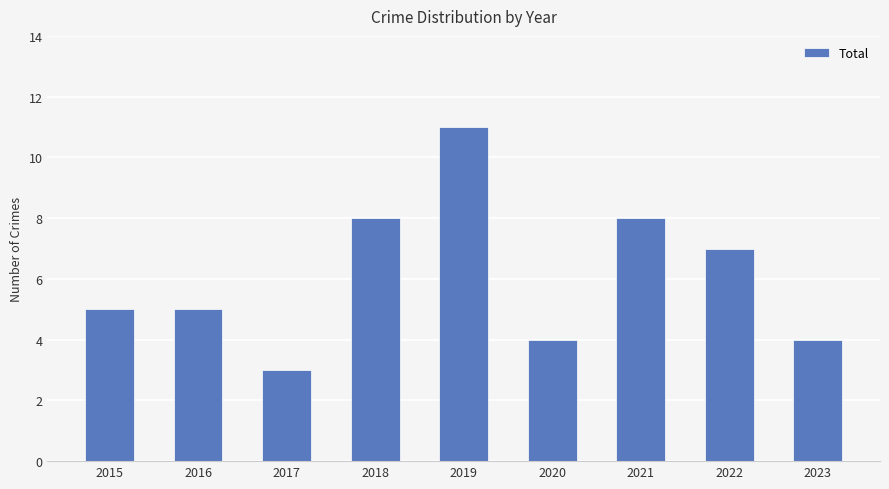

What is the change in value from 2020 to 2021?

+4